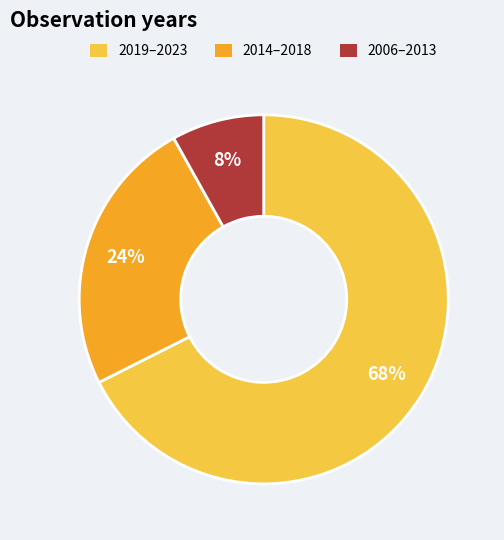

To the nearest percent, what is the average slice percentage?

33%